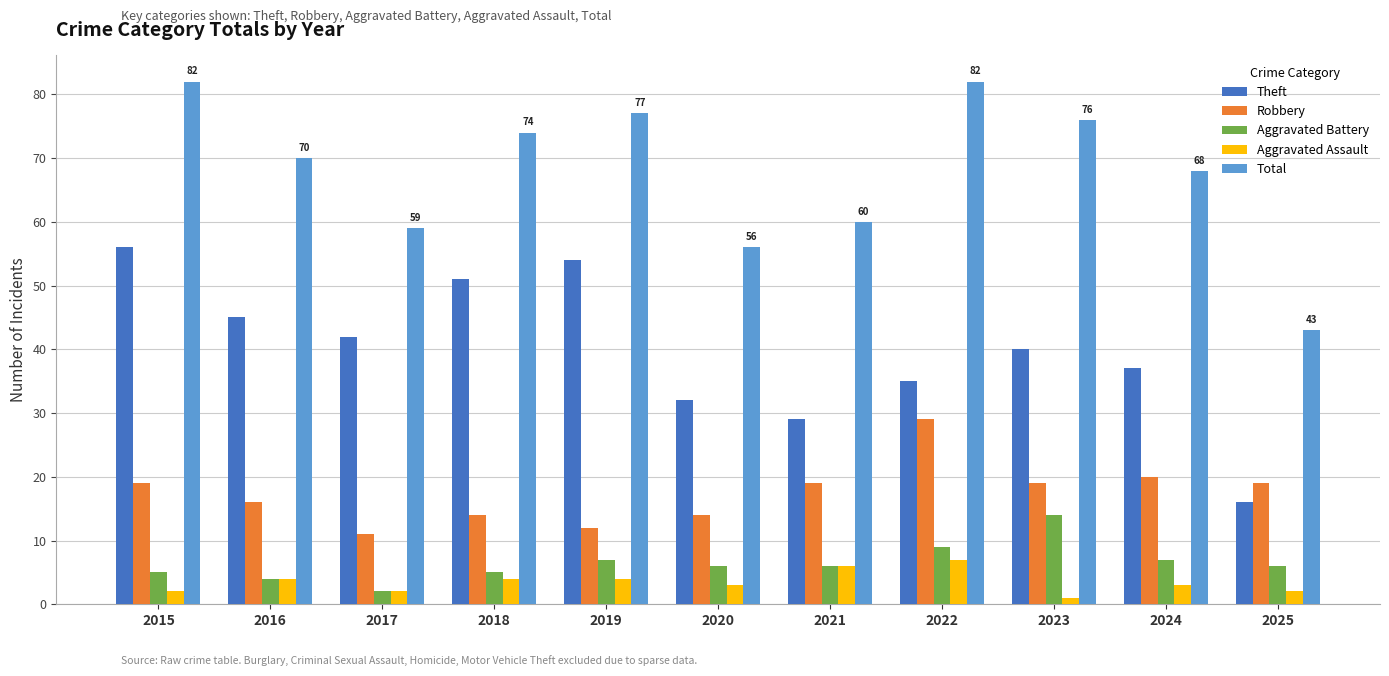

What is the maximum value for Robbery?

29